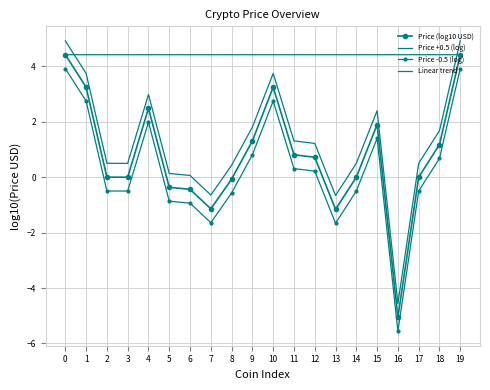

Which category has the highest value in the Linear trend series?

19